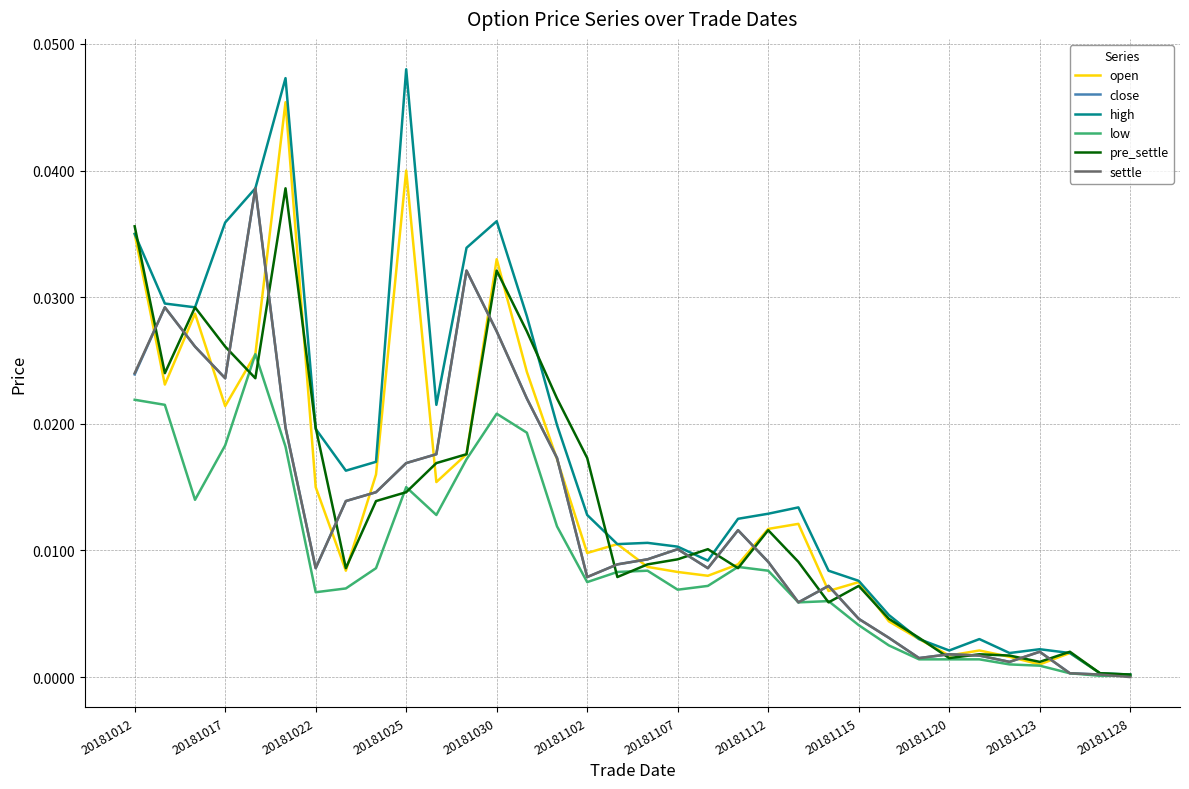

Does the chart display data point markers on the line(s)?

No